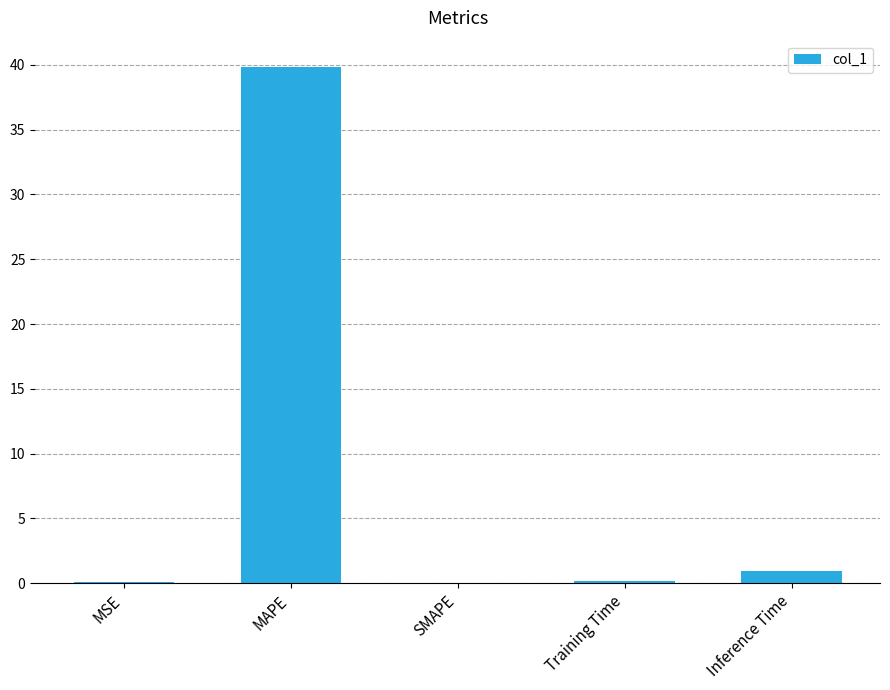

Are the bars horizontal?

No